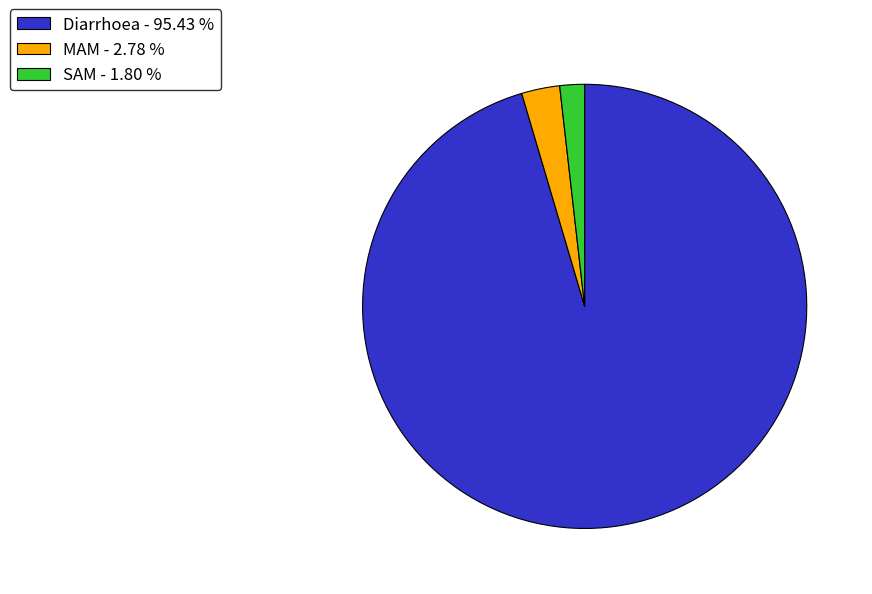

The SAM slice represents 2% of the pie. True or false?

True